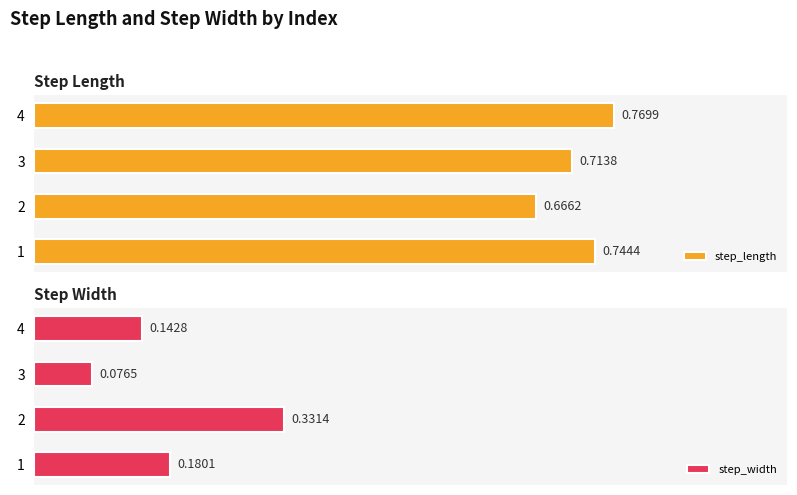

What is the average value of the step_width series?

0.2